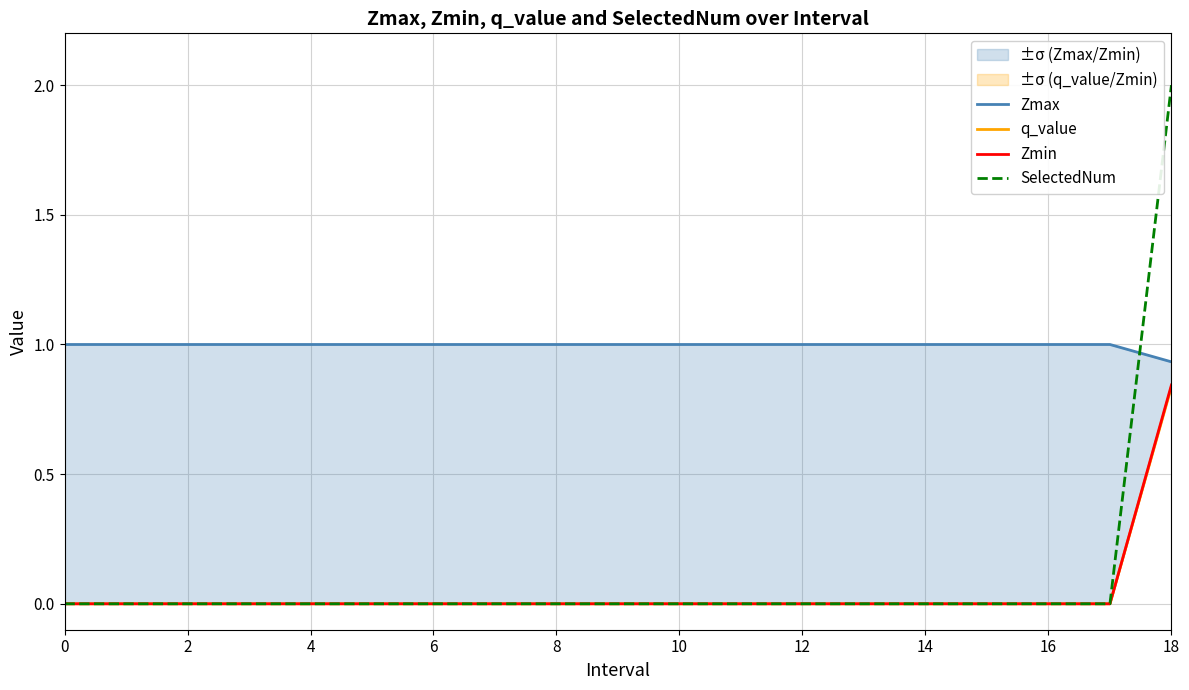

Is it true that SelectedNum equals -0.6 at 12?

False